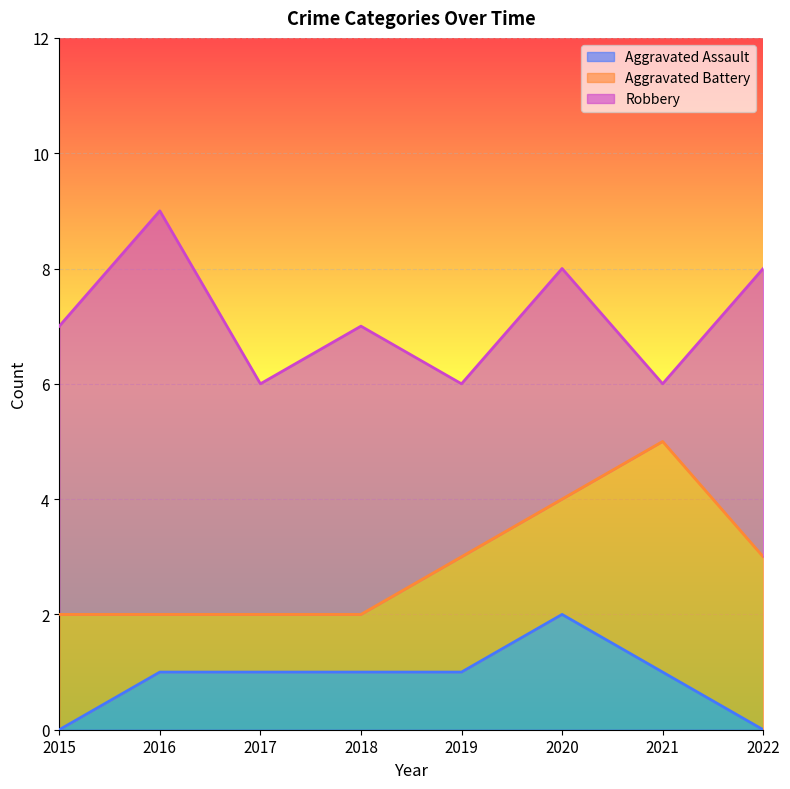

At which label does Robbery reach its peak?

2016